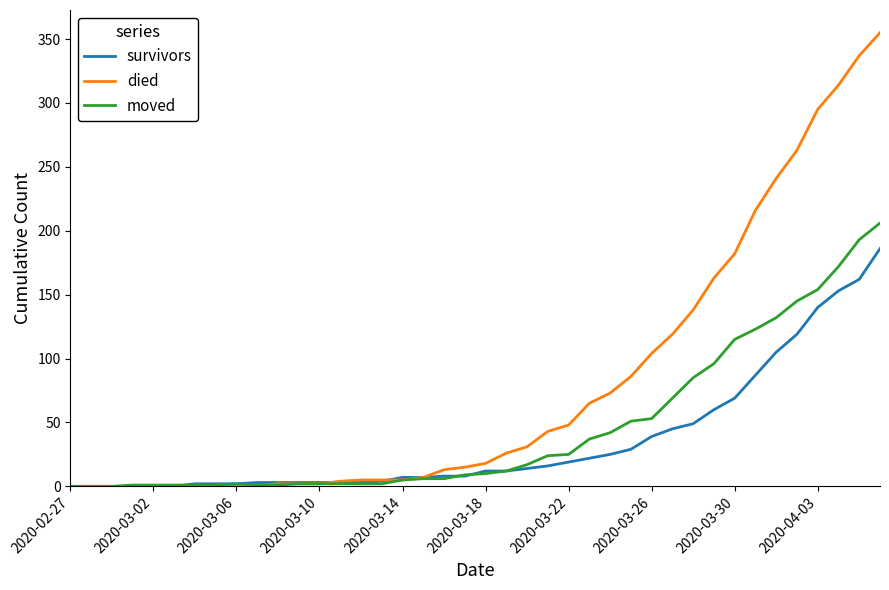

Which series has the largest range (max minus min)?

died